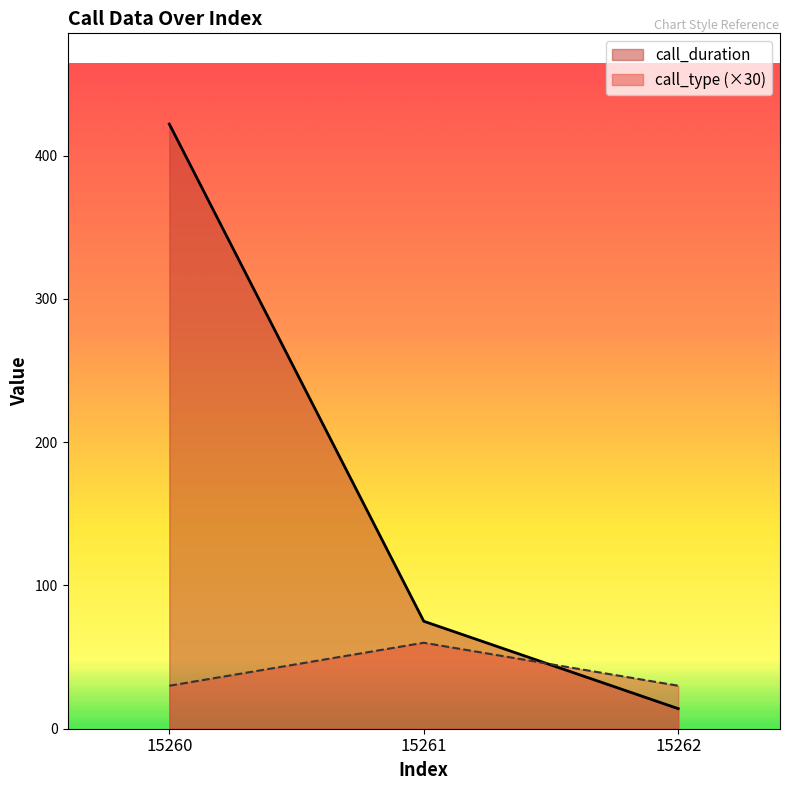

Reading right to left, list all the values displayed in this chart.

call_duration: 15262=14	15261=75	15260=422
call_type: 15262=30	15261=60	15260=30